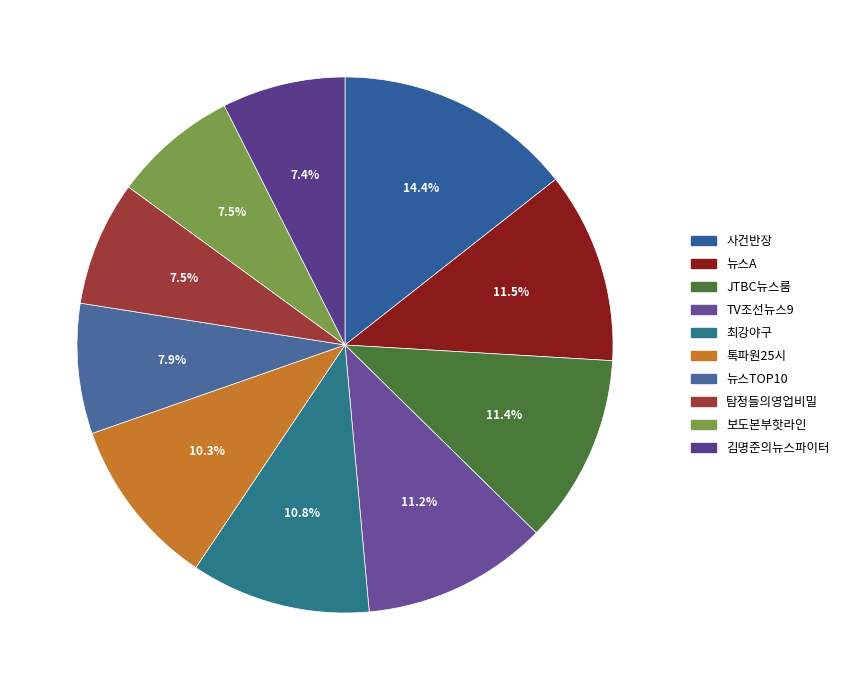

Is there a majority slice in this chart?

No